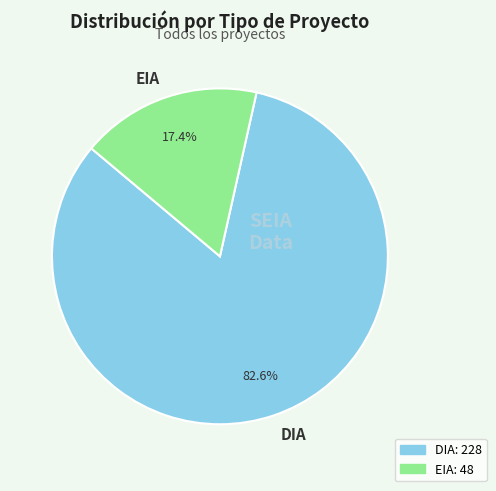

What percentage do EIA and DIA together represent?

100.0%